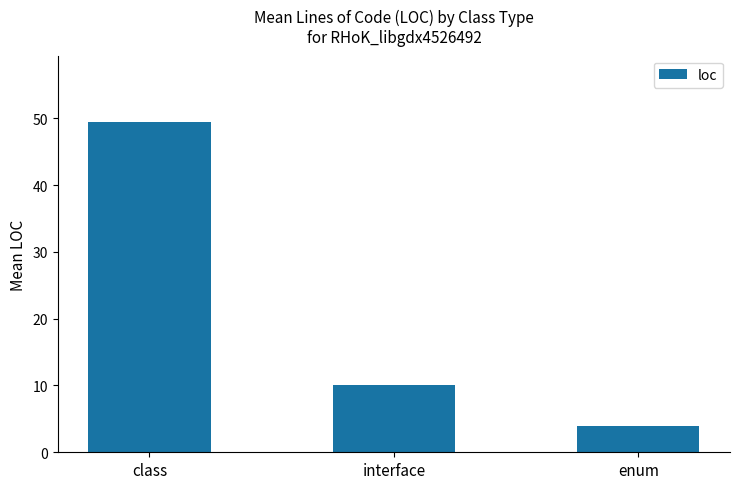

Which label corresponds to the largest value in the chart?

class